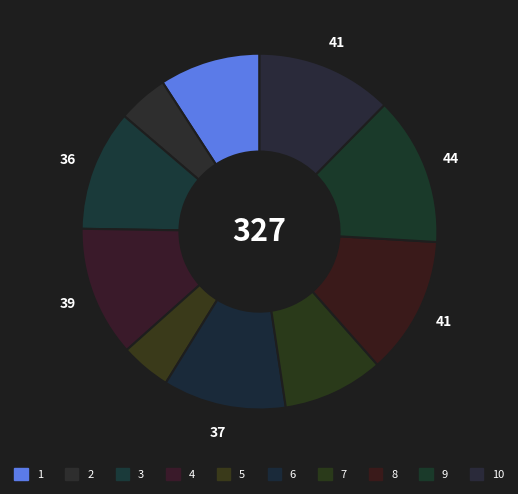

How many segments does this pie chart have?

10